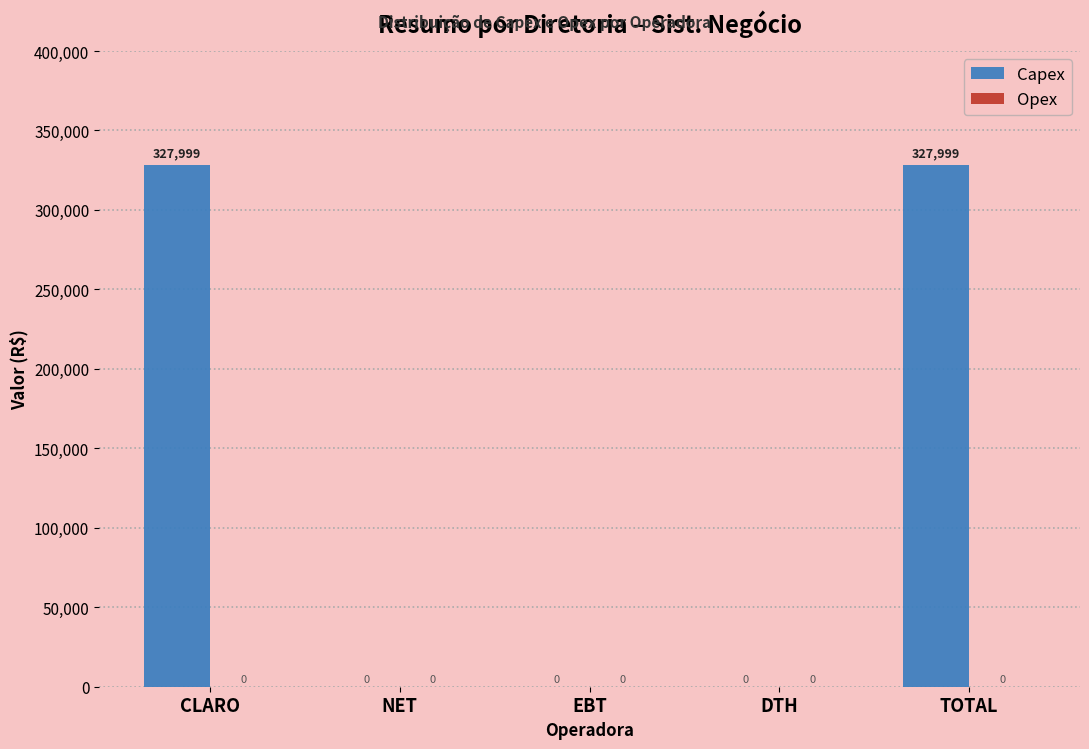

What is the maximum value shown in the chart?

327998.8